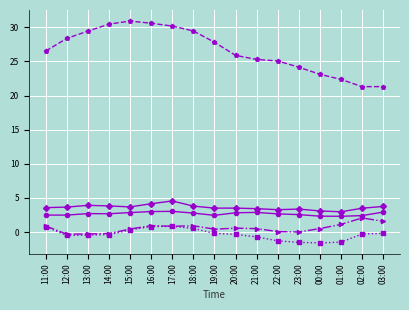

What is the label of the 15th point from the left?

01:00